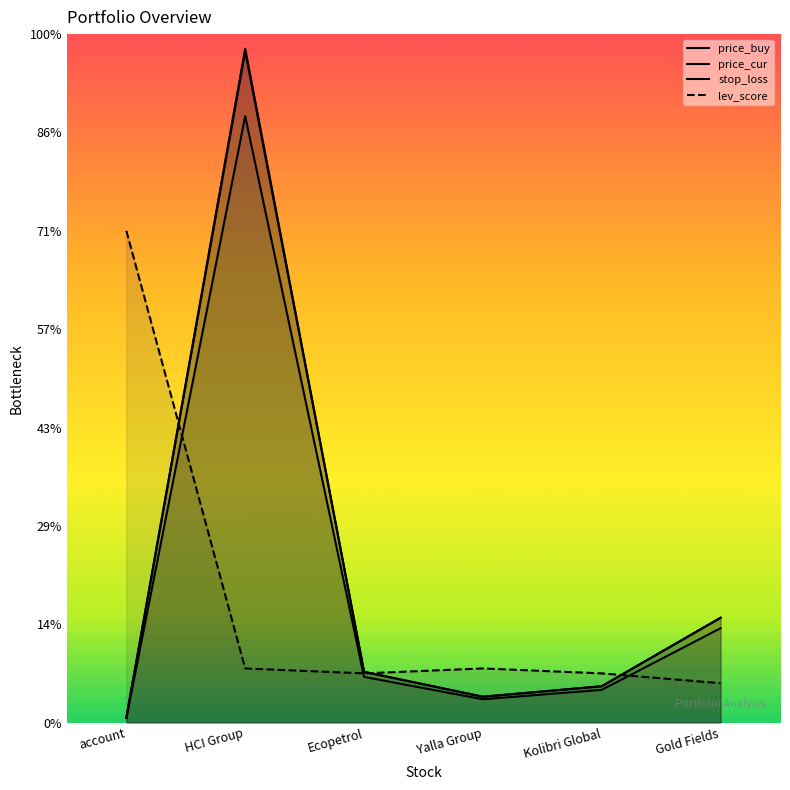

Which series has the widest spread of values?

price_buy